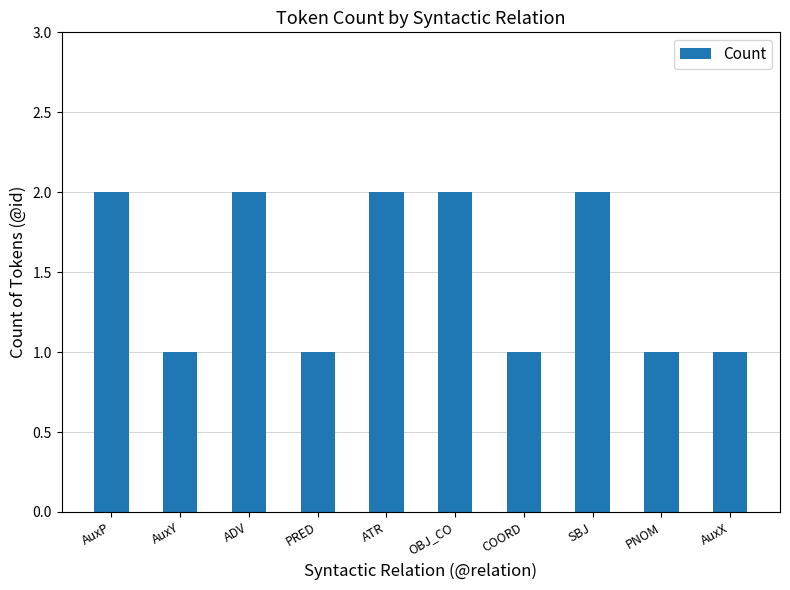

What is the sum of all values?

15